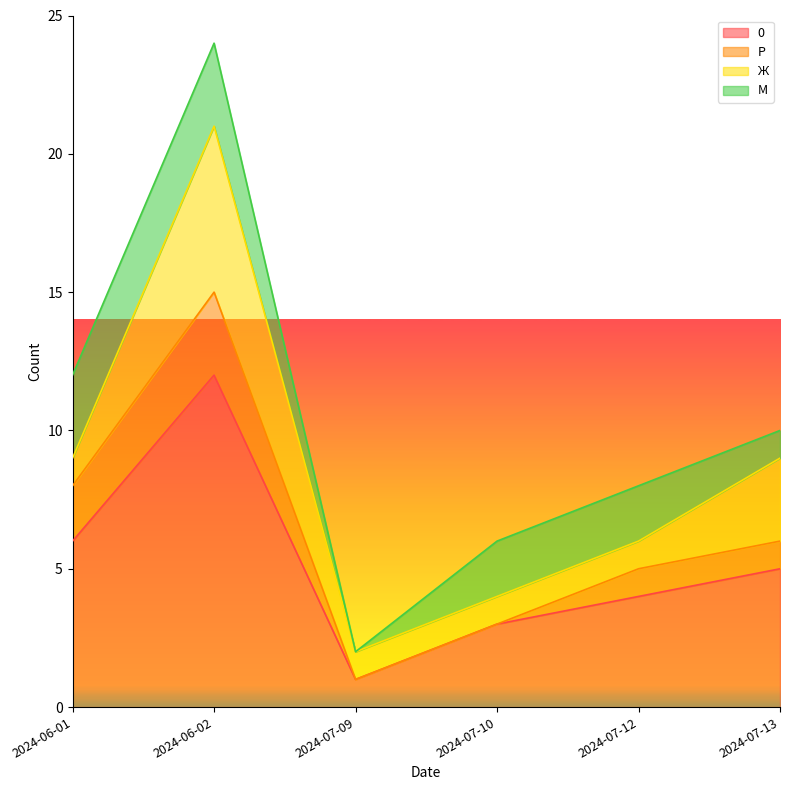

What is the difference between the 0 values at 2024-07-09 and 2024-06-02?

11